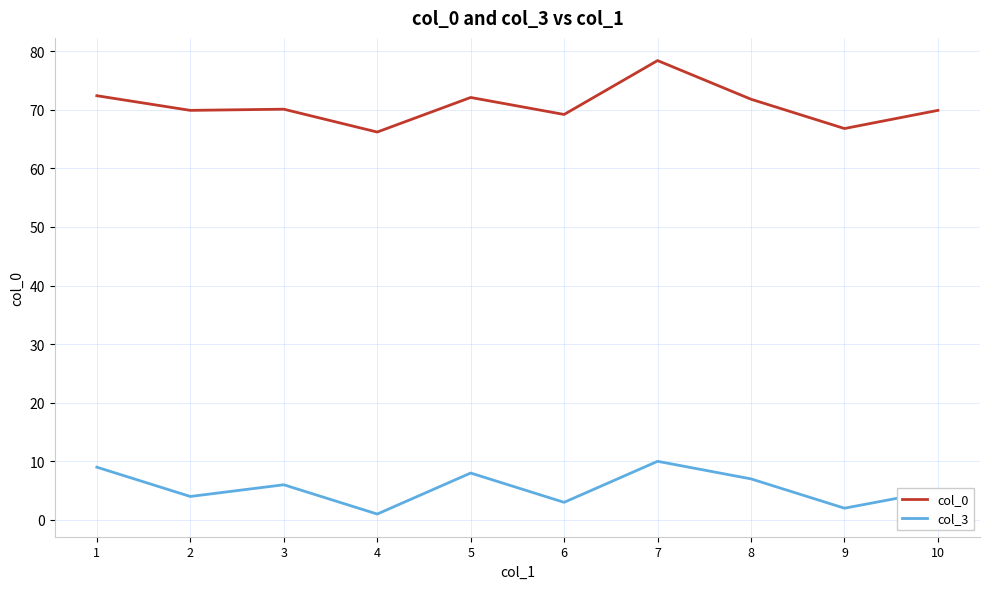

Where is the first local minimum for col_3?

2